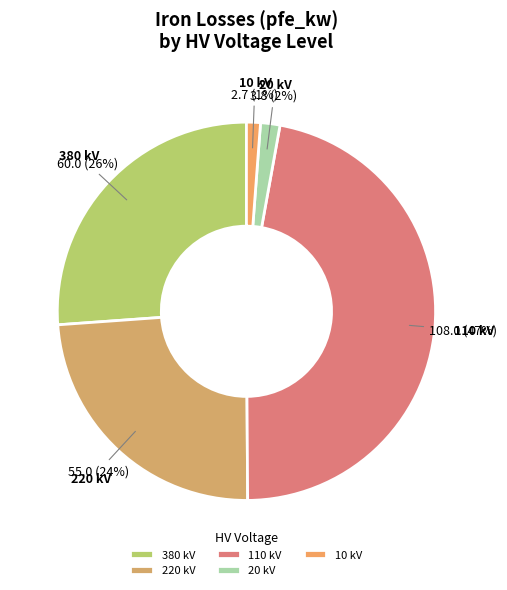

What is the largest slice in the pie chart?

110 kV